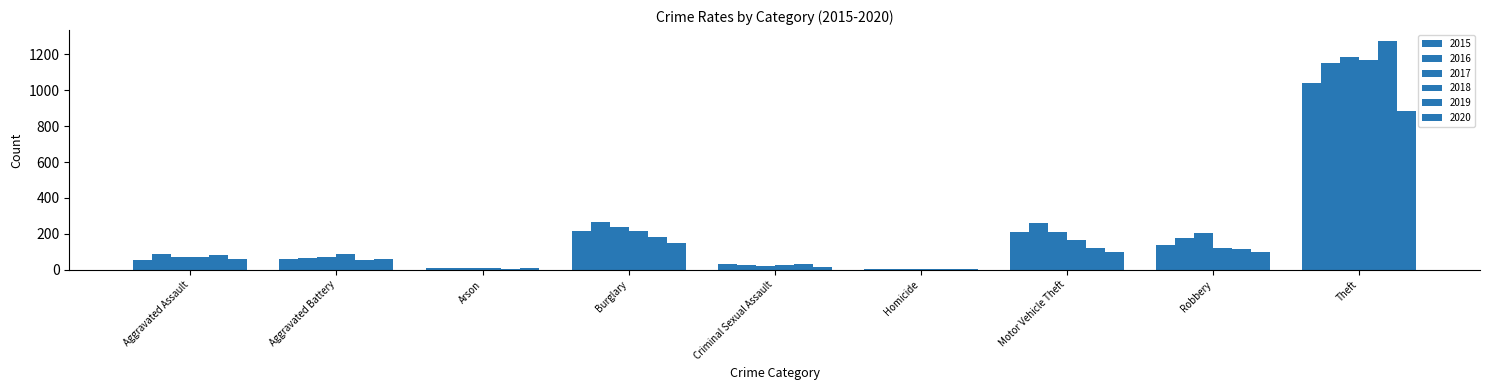

Are the bars grouped side by side (vs. stacked)?

Yes